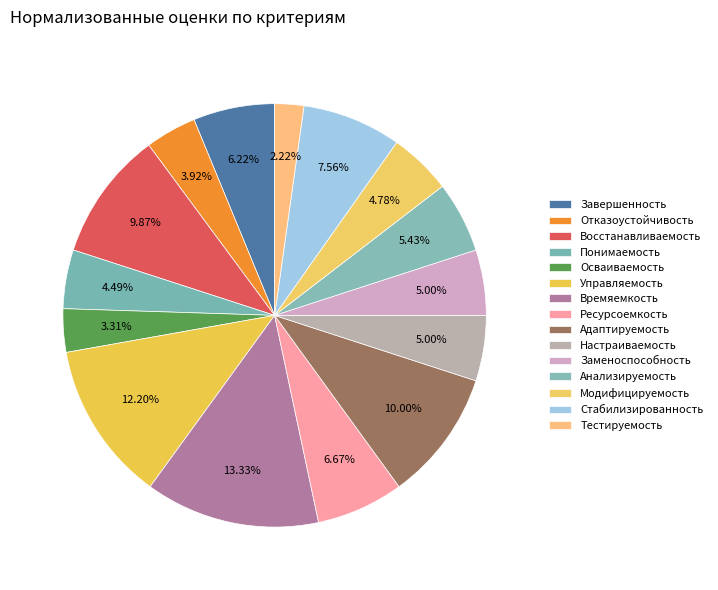

Count the number of slices in the pie.

15